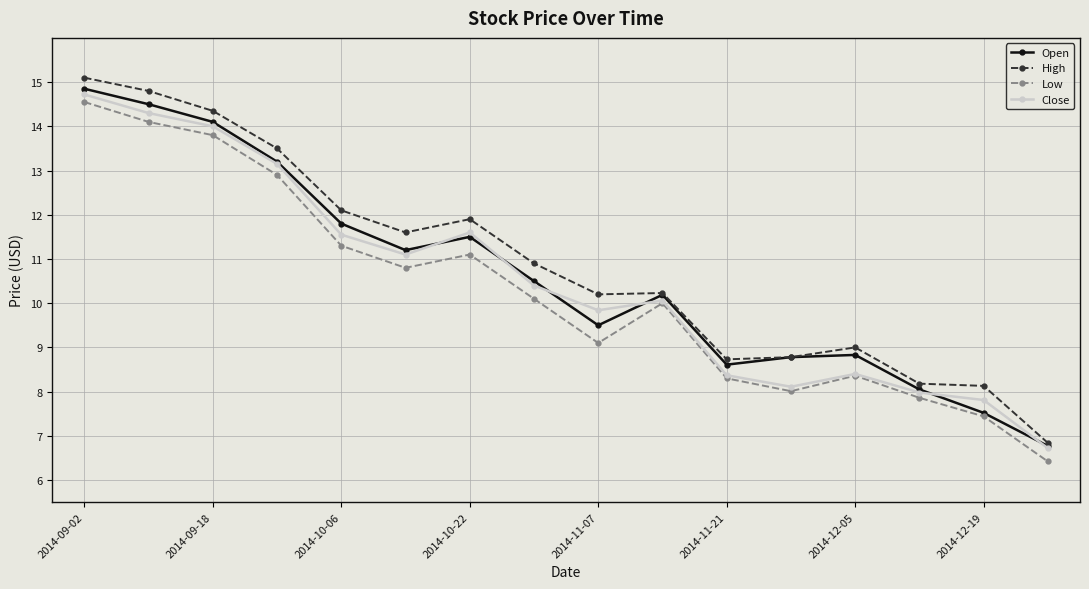

What is the difference between the maximum and minimum values in the Low series?

8.1